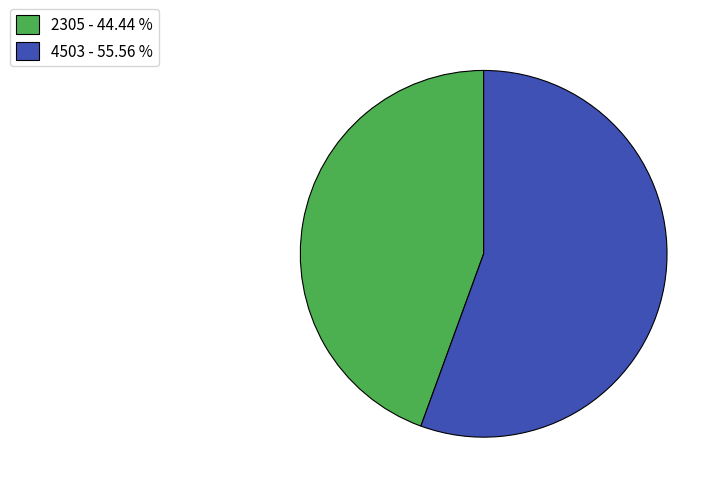

Do 2305 and 4503 together represent more than half of the pie?

Yes